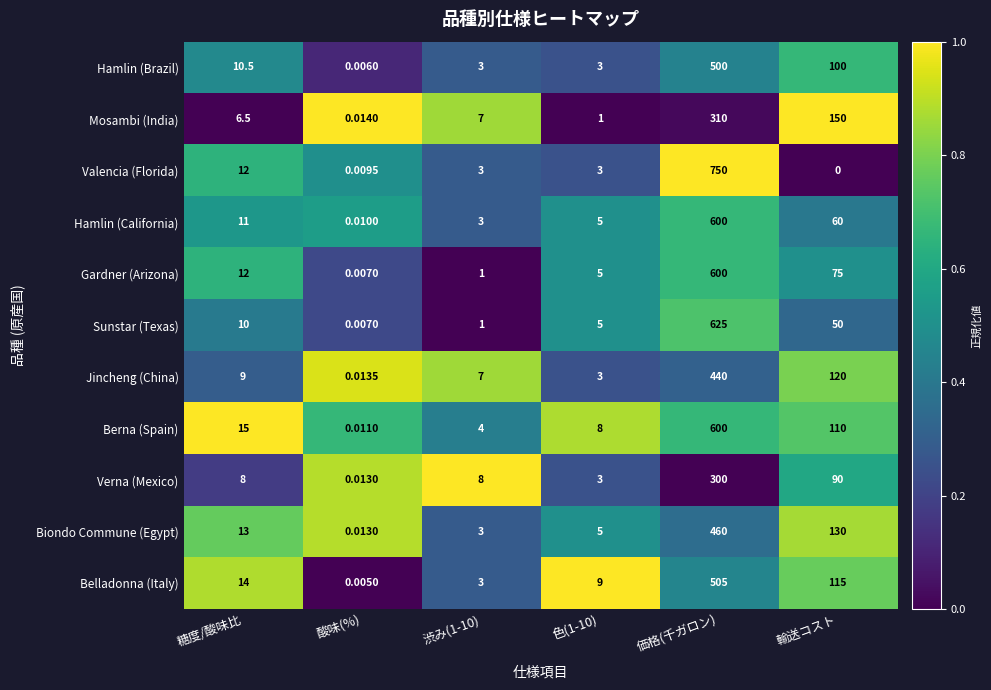

At which category does the chart reach its minimum across all series?

輸送コスト